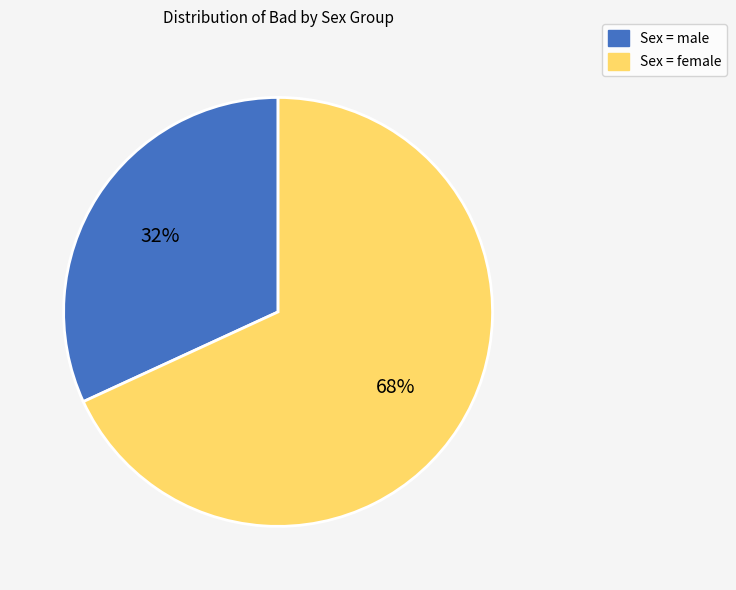

Count the number of slices in the pie.

2